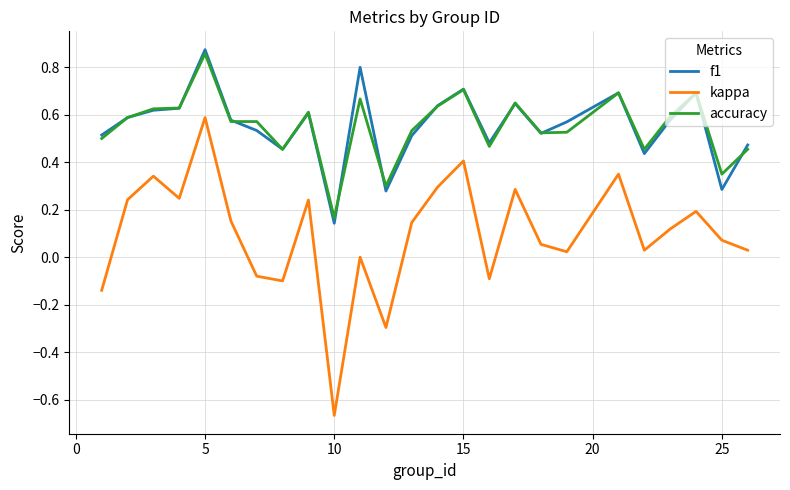

Which series has the largest range (max minus min)?

kappa